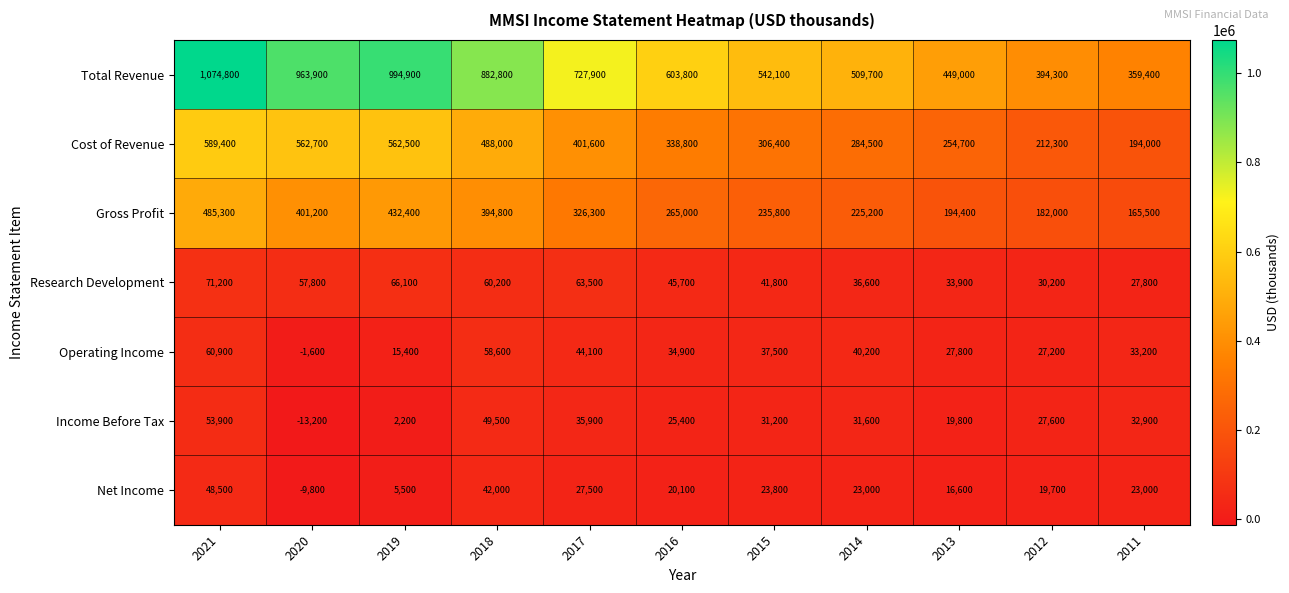

List the series in order of their peak value, highest first.

Total Revenue, Cost of Revenue, Gross Profit, Research Development, Operating Income, Income Before Tax, Net Income